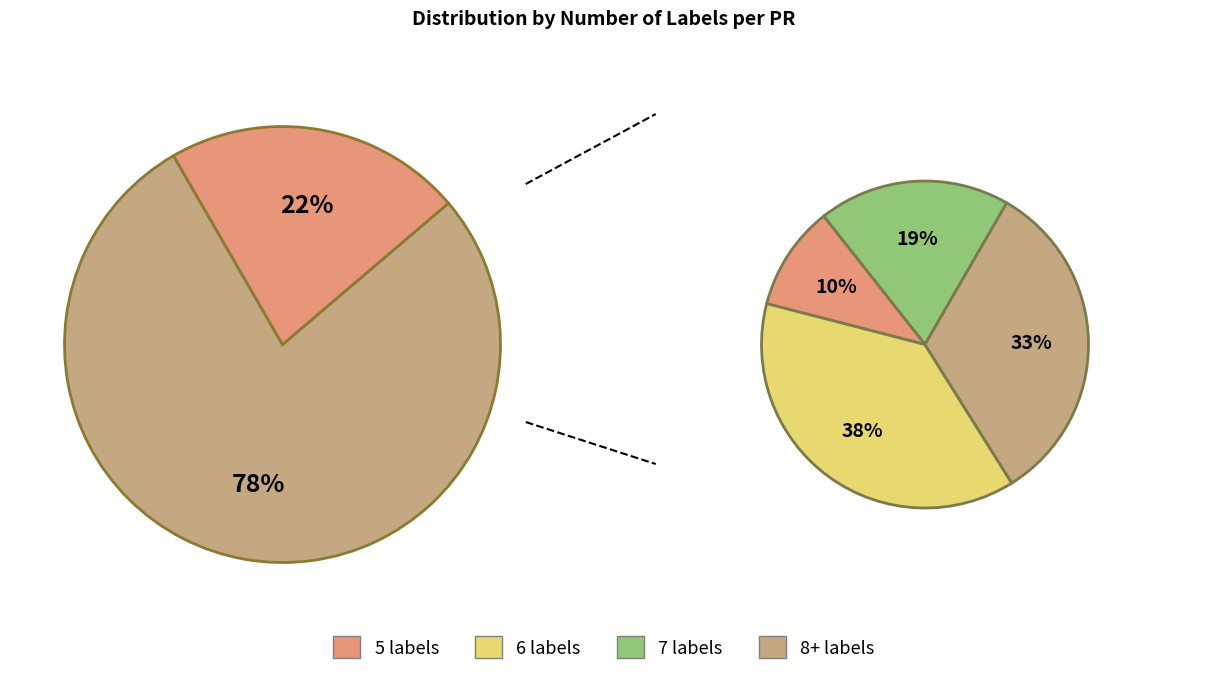

Is there a majority slice in this chart?

No